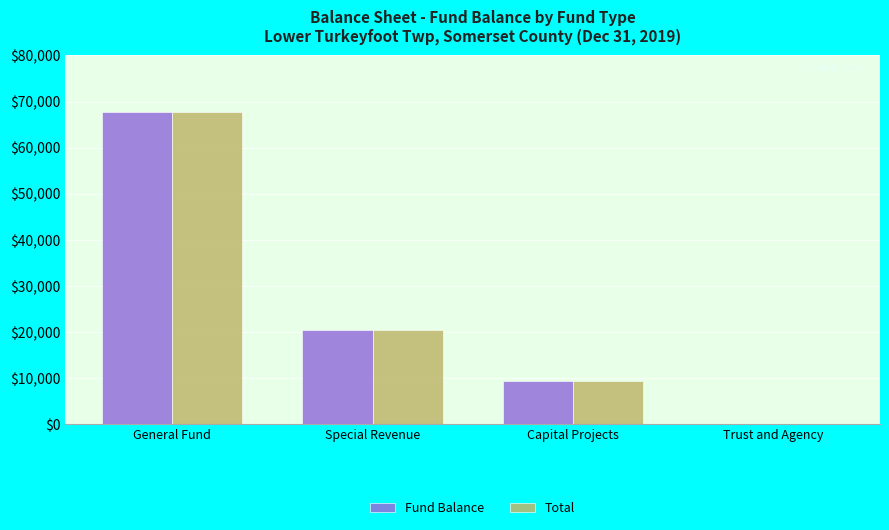

At which category is the sum across all series the highest?

General Fund